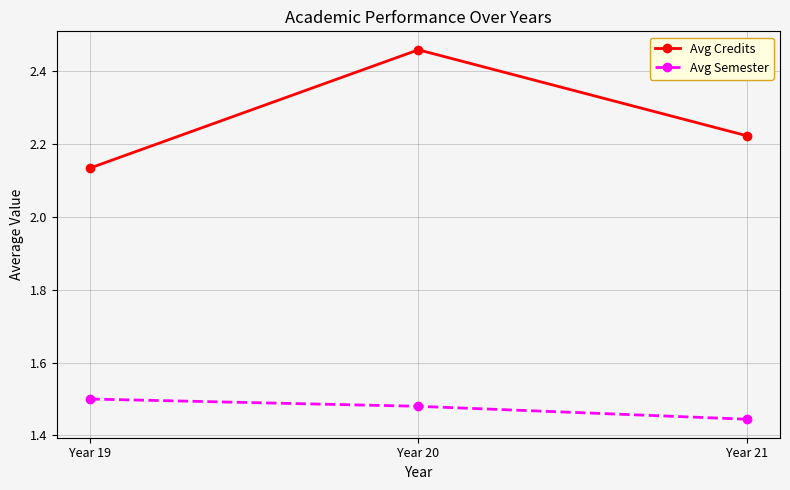

What is the sum of the Avg Credits values at Year 20 and Year 19?

4.6